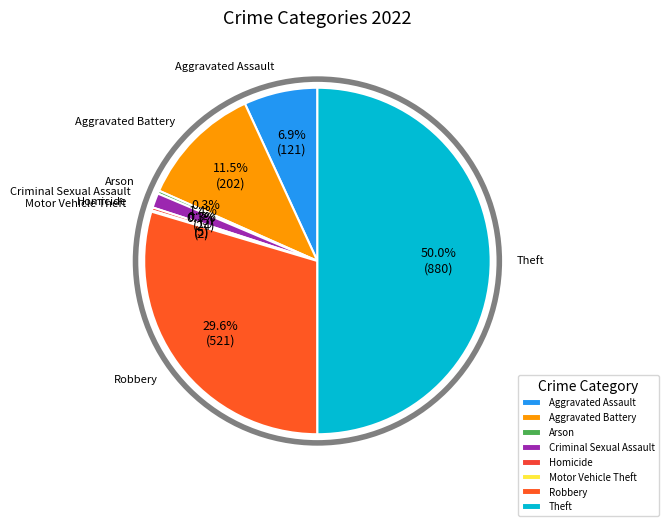

Is Arson the majority of the pie?

No